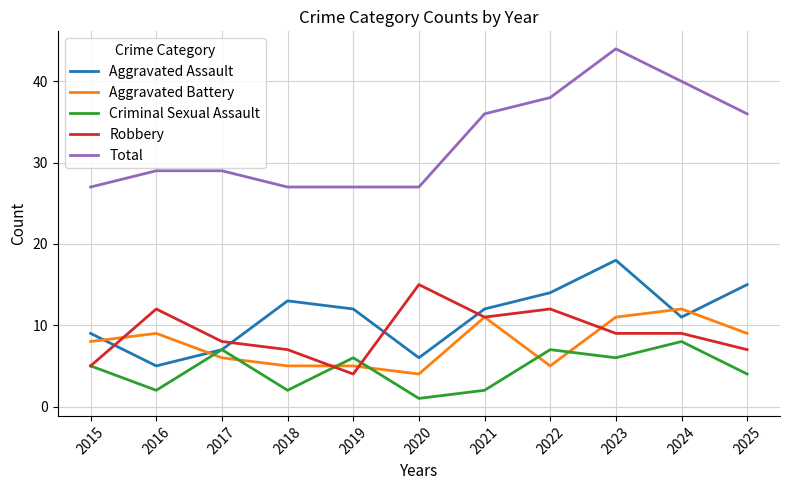

Count the number of data series in this chart.

5